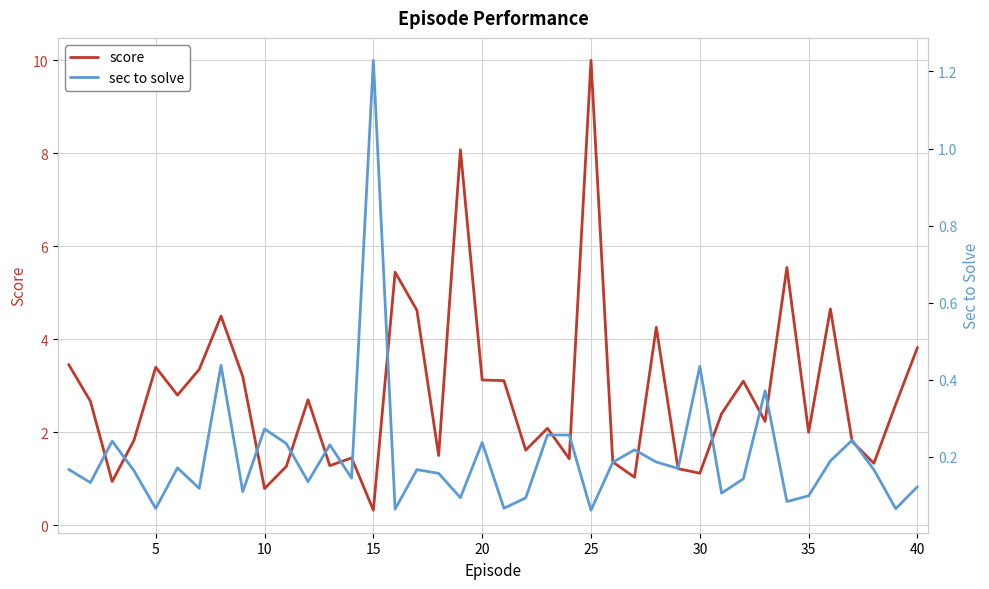

What is the maximum value for sec to solve?

1.2